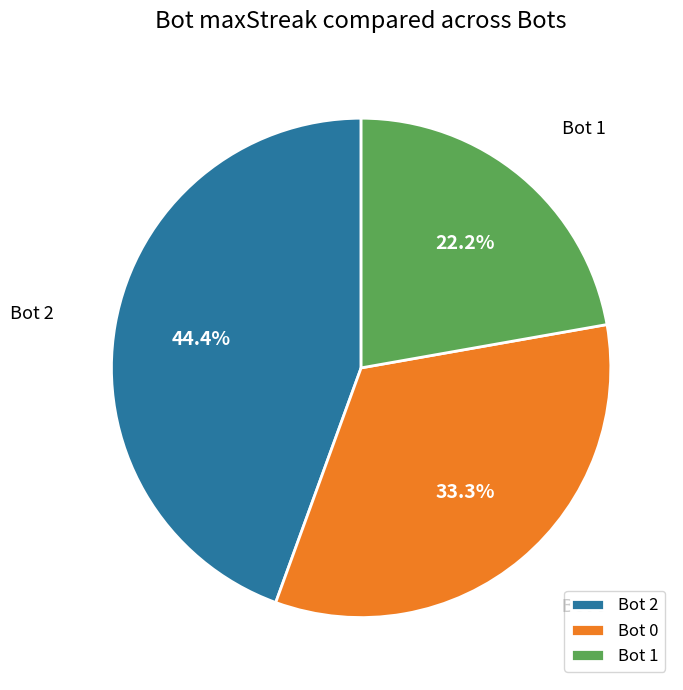

Which category has the smallest portion of the pie?

Bot 1